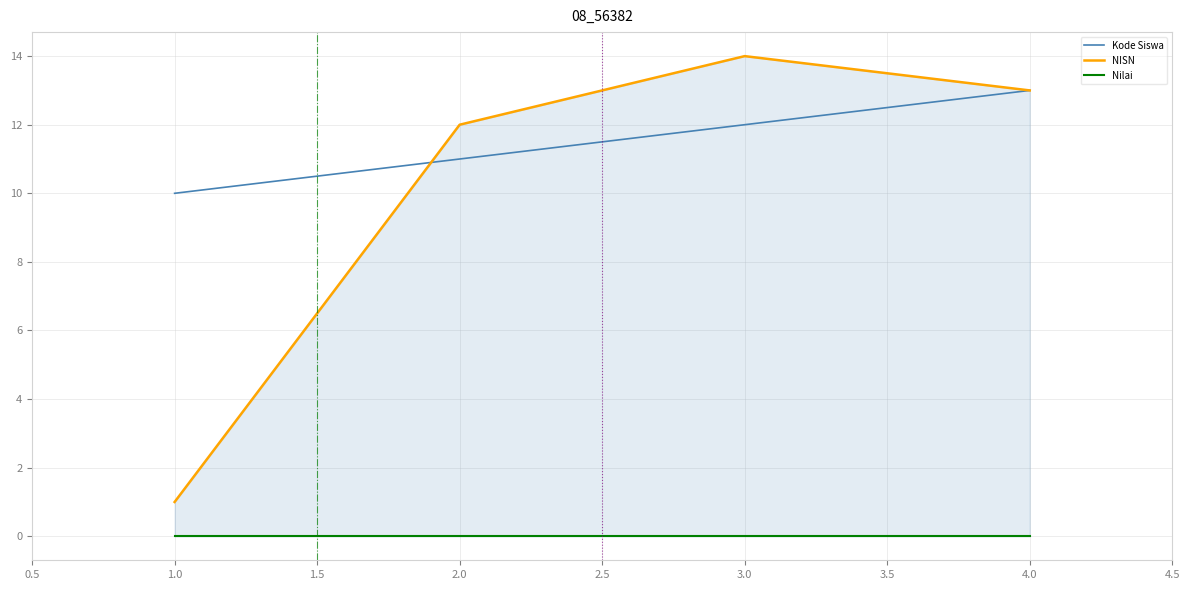

Which series has the largest total across all categories?

Kode Siswa